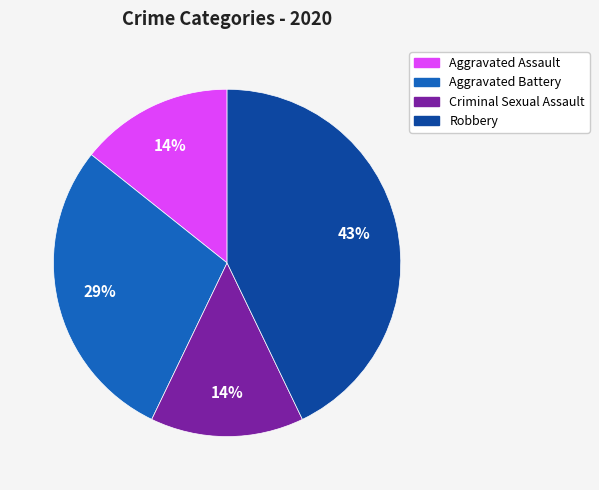

To the nearest percent, what is the difference between the largest and smallest slice percentages?

29%